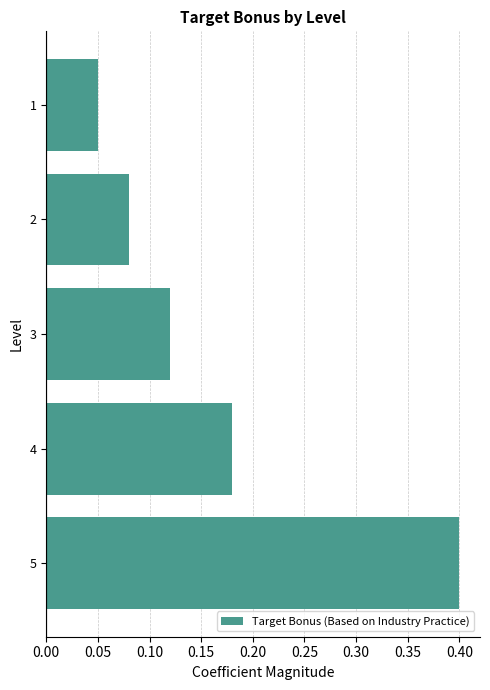

Which category has the lowest value across all series?

1